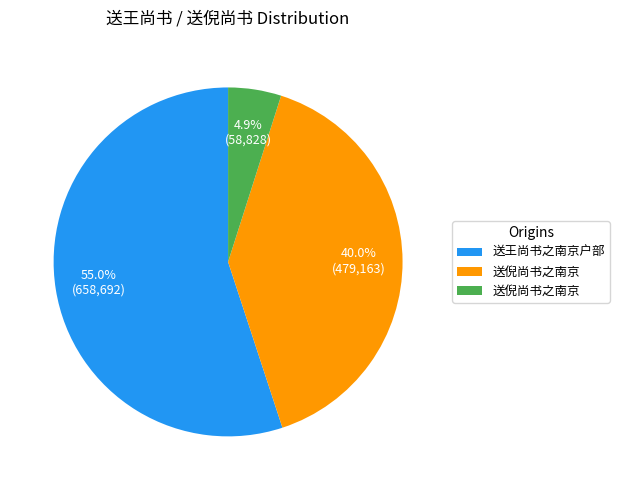

Is there any slice that represents more than half of the pie?

Yes